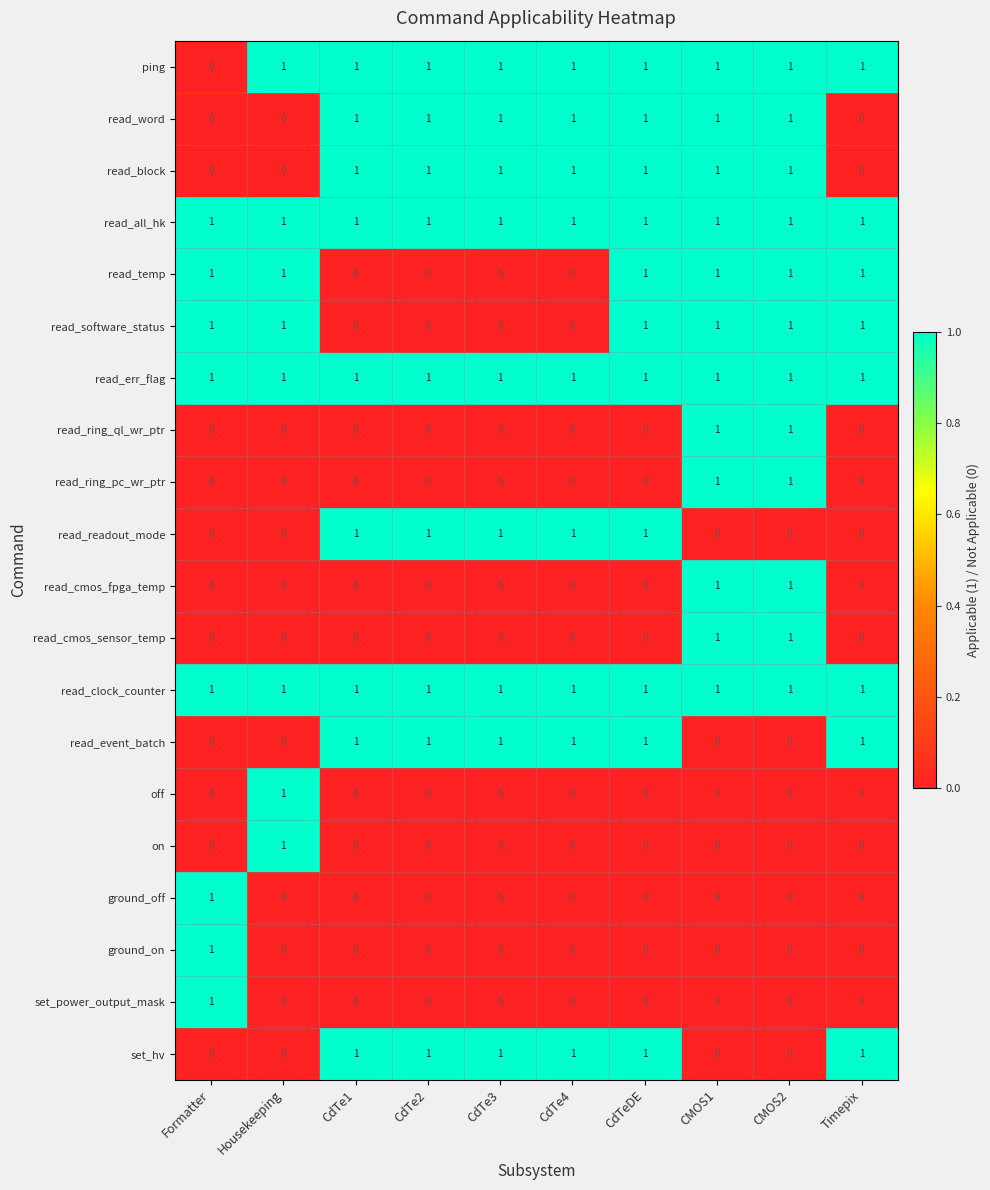

Count the number of categories in the chart.

10